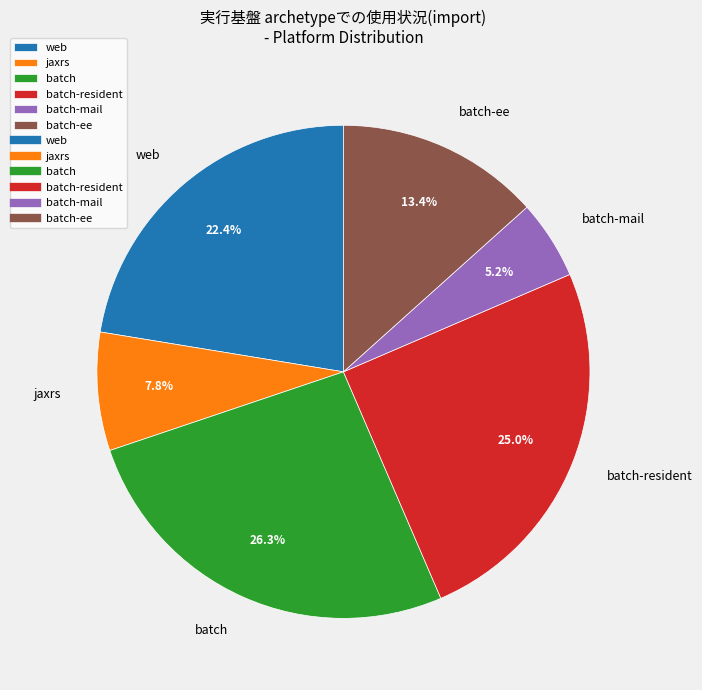

What percentage is NOT represented by batch-mail?

94.8%